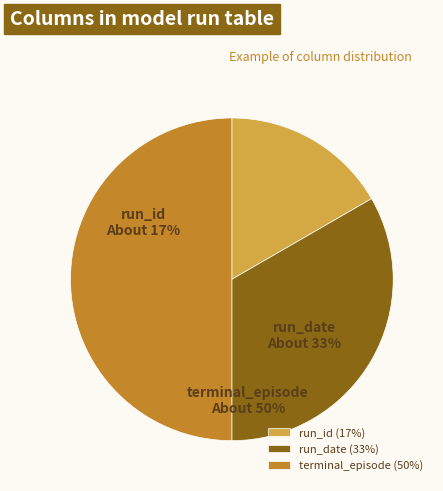

Does any single category account for the majority?

No